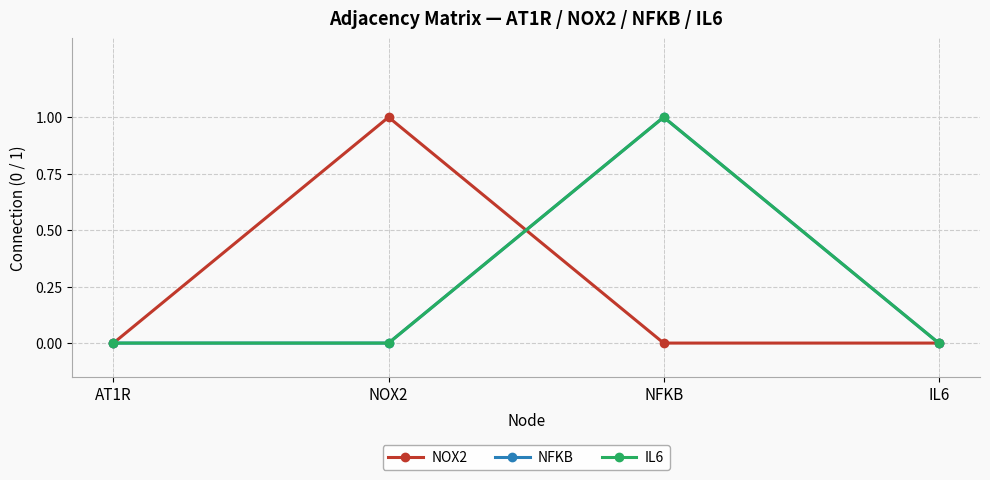

Is this an area chart (filled region under the line)?

No